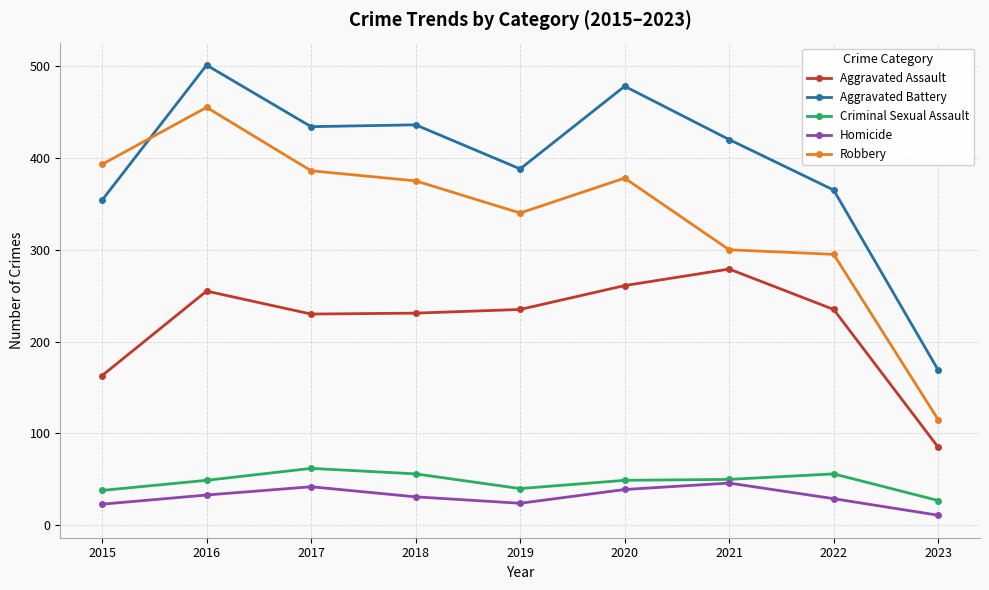

What is the value of the Robbery point at the 4th from the left?

375